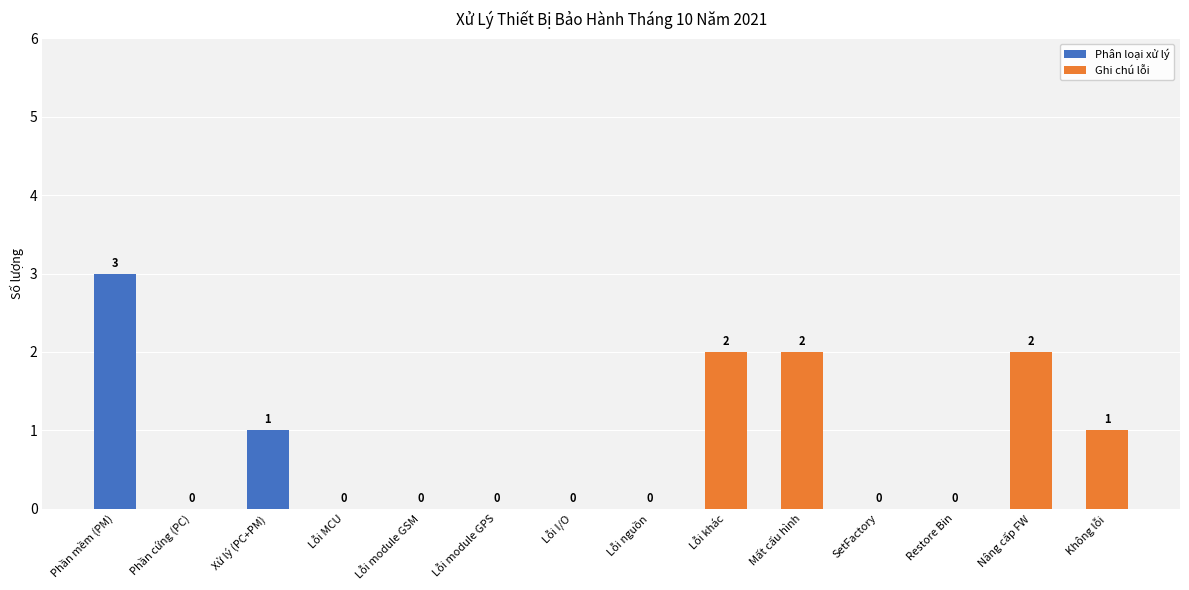

What is the change in value from Mất cấu hình to Không lỗi?

-1